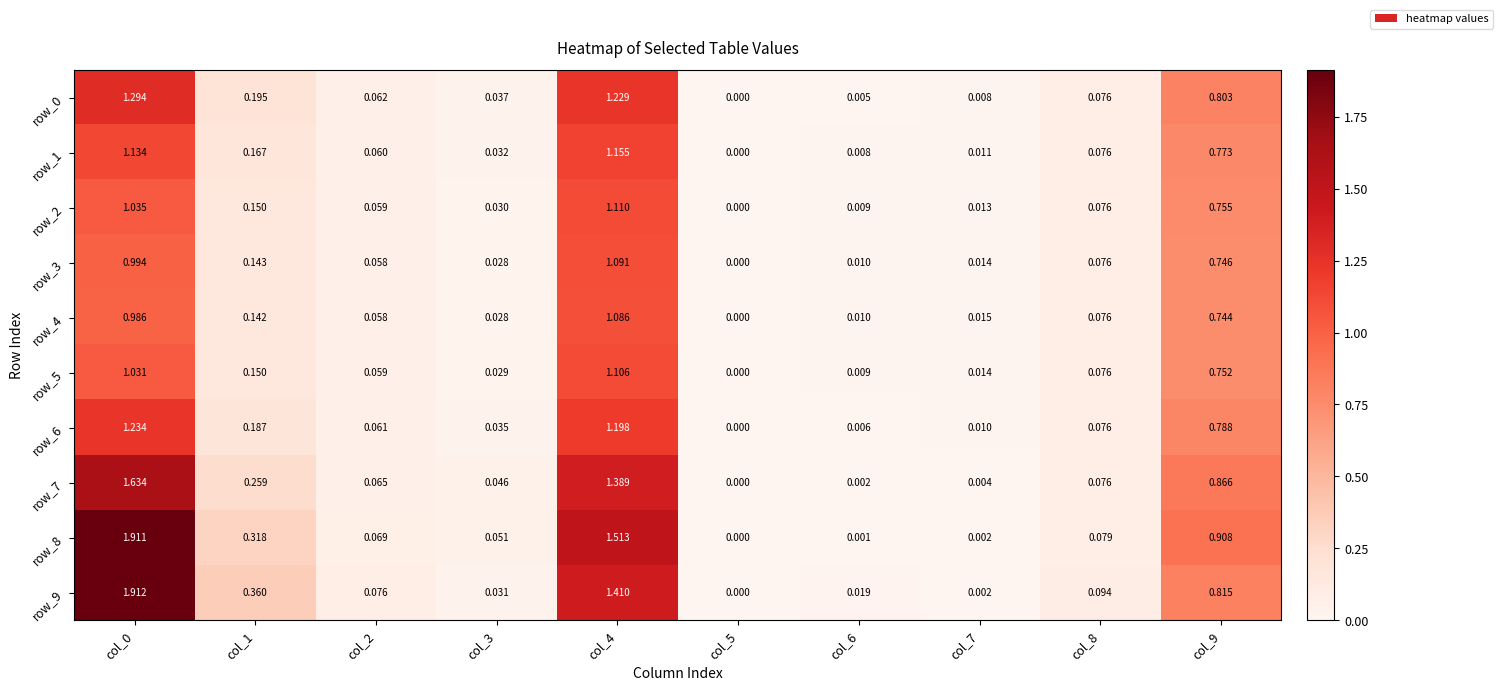

Is the value of row_8 at col_0 greater than the value of row_0 at col_0?

Yes